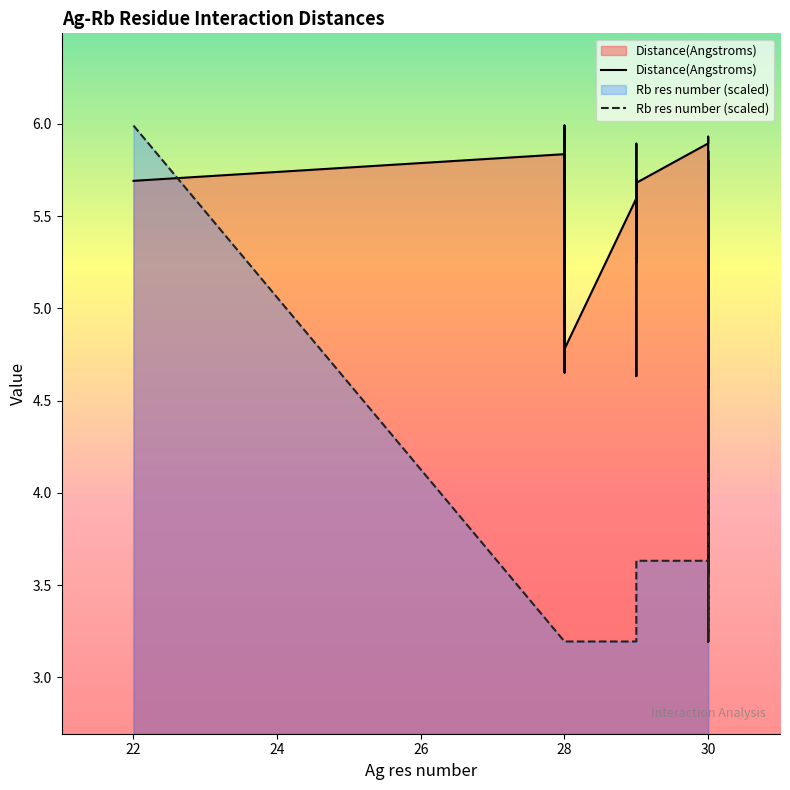

The Rb res number series shows 3.6 at 30. True or false?

True